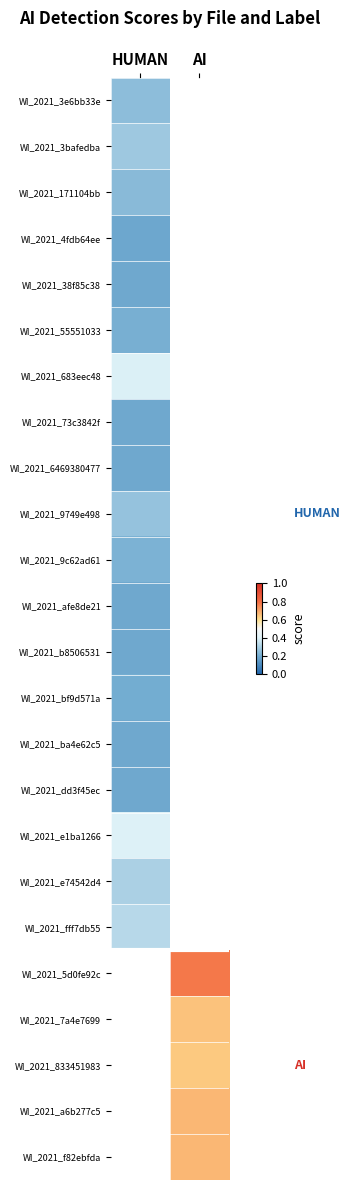

What is the smallest value displayed?

0.2